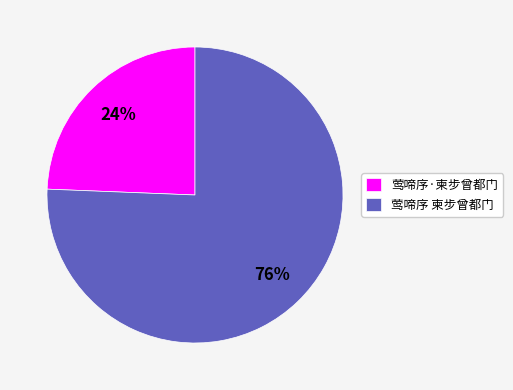

To the nearest percent, what portion does 莺啼序·柬步曾都门 represent?

24%